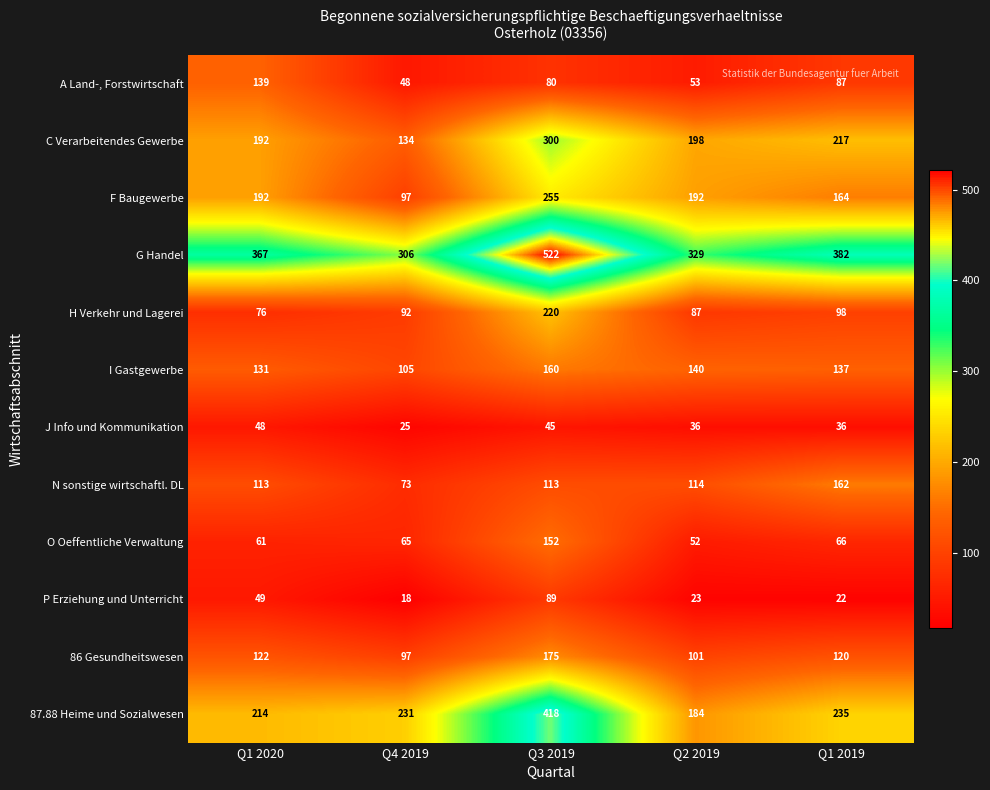

At how many categories does at least one series exceed 51?

5